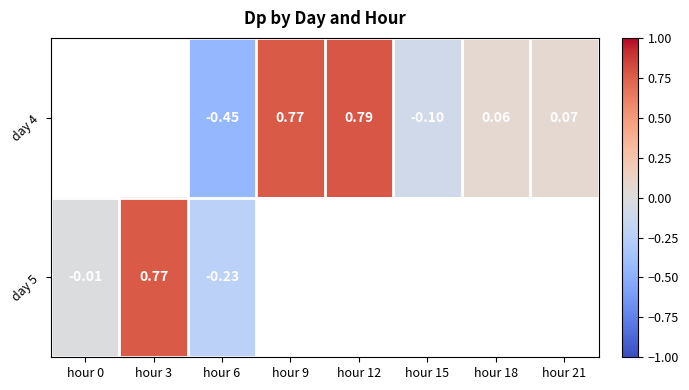

Is the value of day 4 at hour 12 greater than the value of day 5 at hour 6?

Yes